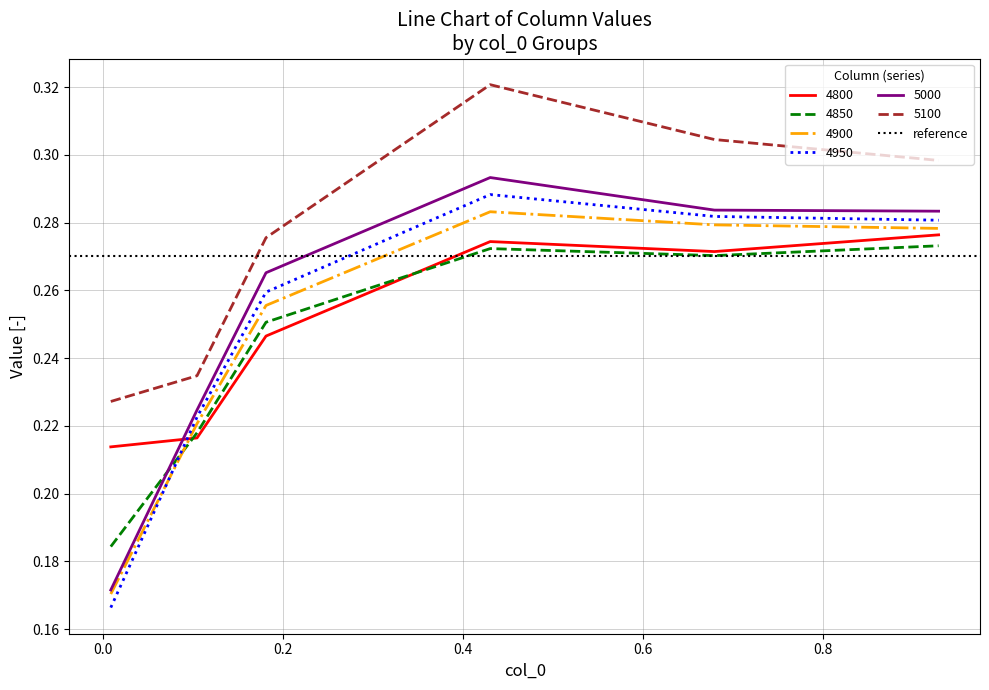

How many intersections are there between 5000 and 4850?

1